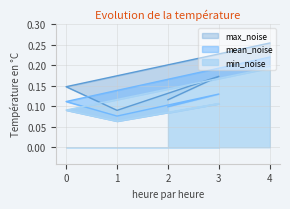

What are all the series names shown in the legend?

max_noise, mean_noise, min_noise